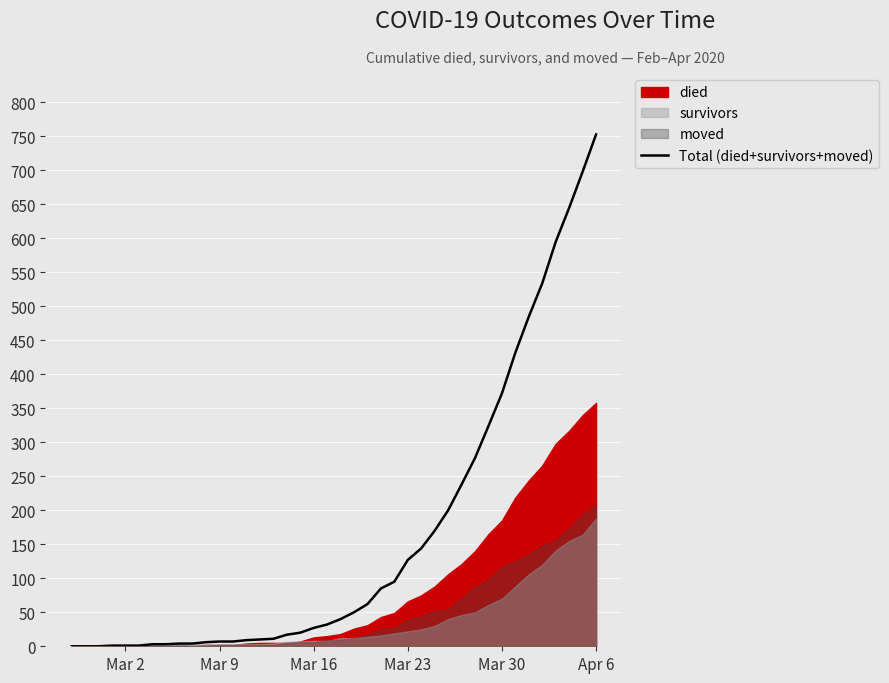

True or false: Total (died+survivors+moved) has a value of 216 at Mar 23.

False